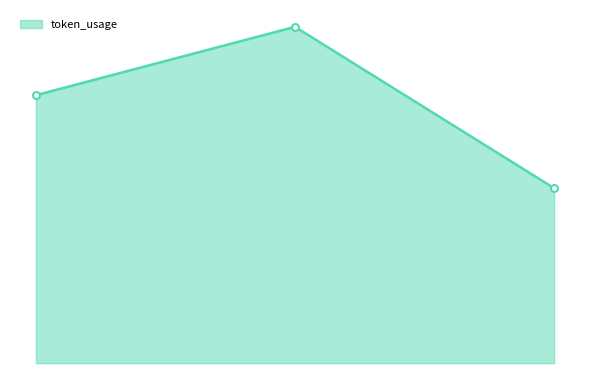

List the labels in order of value, smallest first.

2, 0, 1